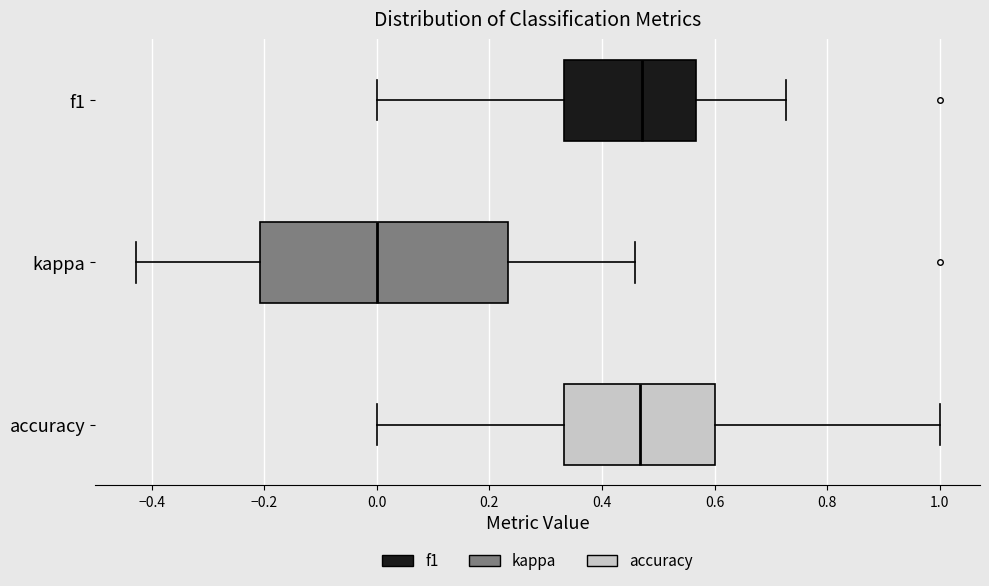

Reading bottom to top, read every box against the x-axis: the position of its median line, the range the box covers, and the ends of its whiskers. The values are not printed on the chart, so give them approximately, as read against the axis.

accuracy: median 0.46, box 0.34 to 0.60, whiskers 0.00 to 1.00
kappa: median 0.00, box -0.20 to 0.24, whiskers -0.42 to 0.46
f1: median 0.48, box 0.34 to 0.56, whiskers 0.00 to 0.72